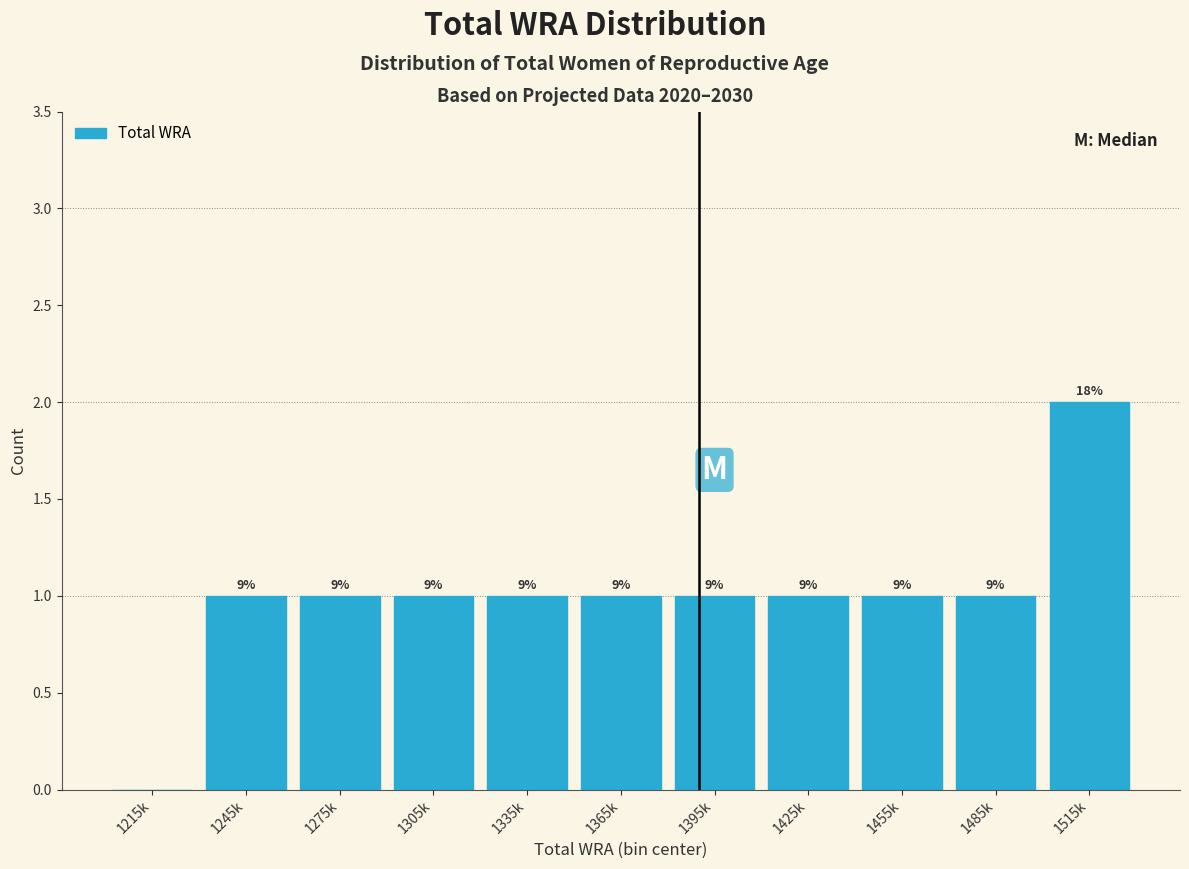

Are the bars horizontal?

No